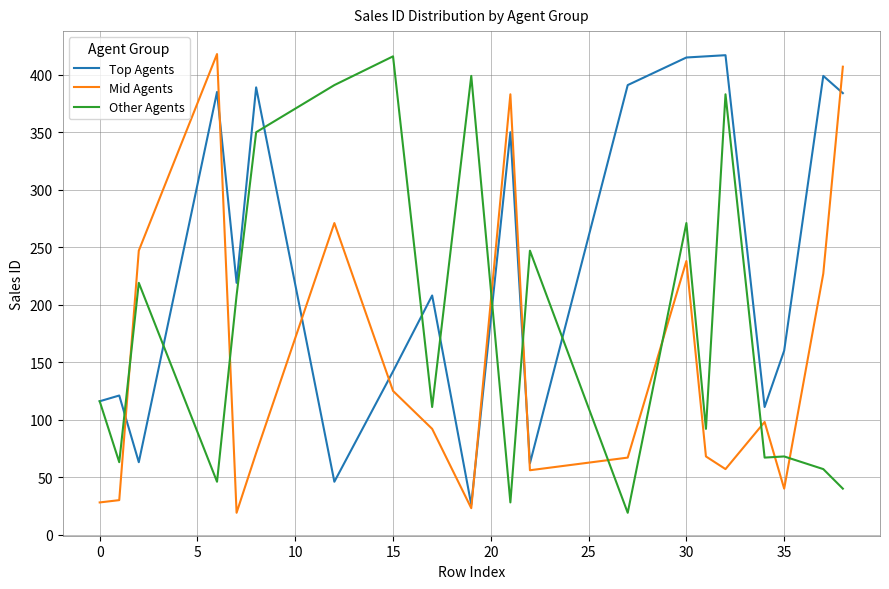

List the series in order of their overall mean, lowest first.

Mid Agents, Other Agents, Top Agents